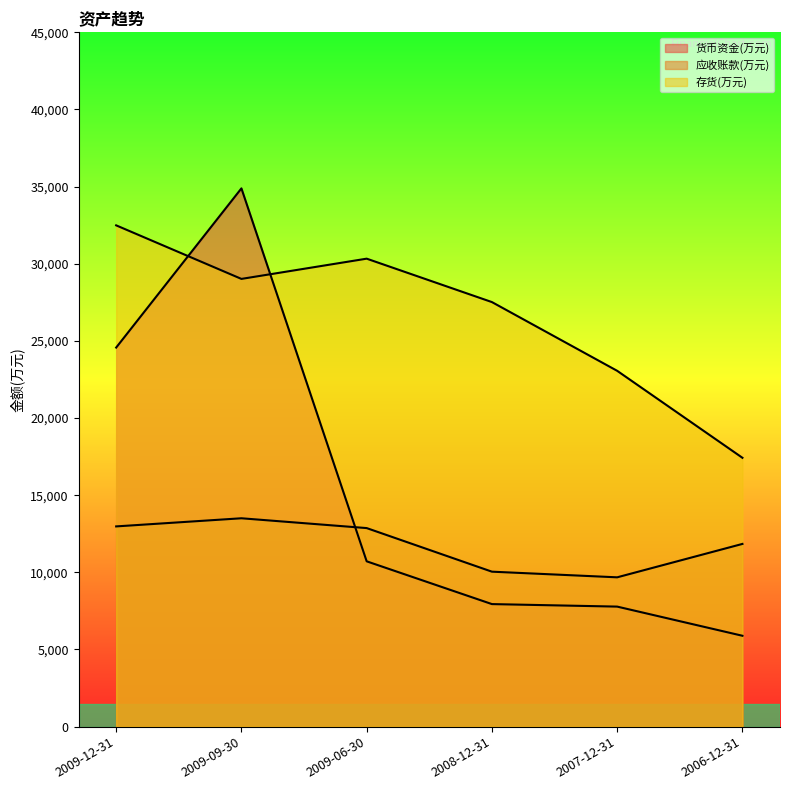

What is the label of the 6th point from the left?

2006-12-31